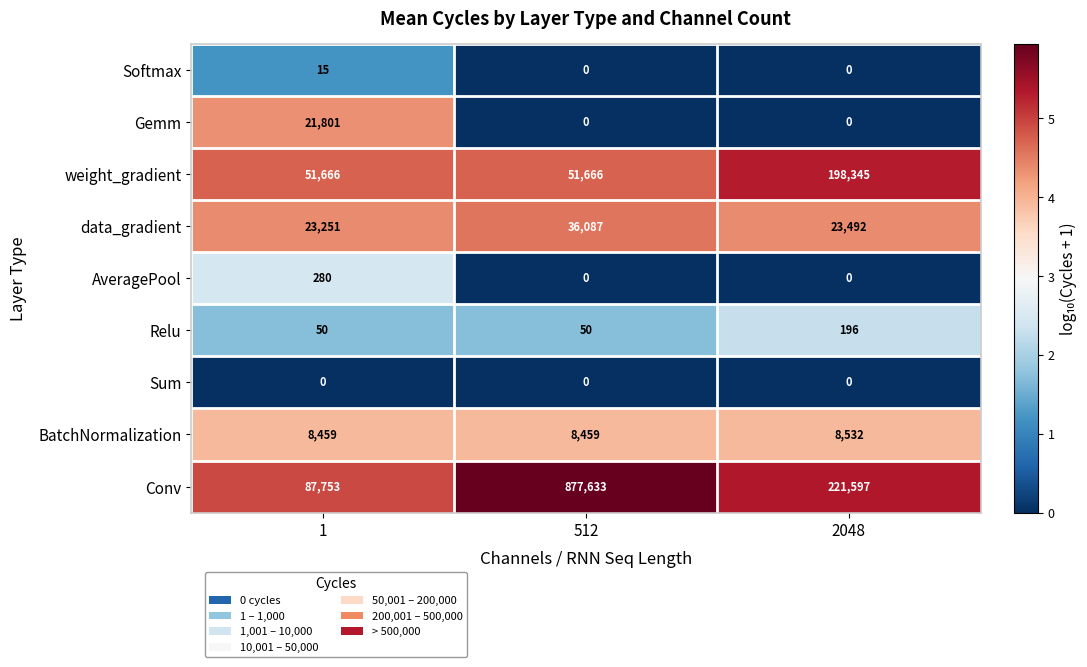

The value of Relu at 512 is 68. True or false?

False